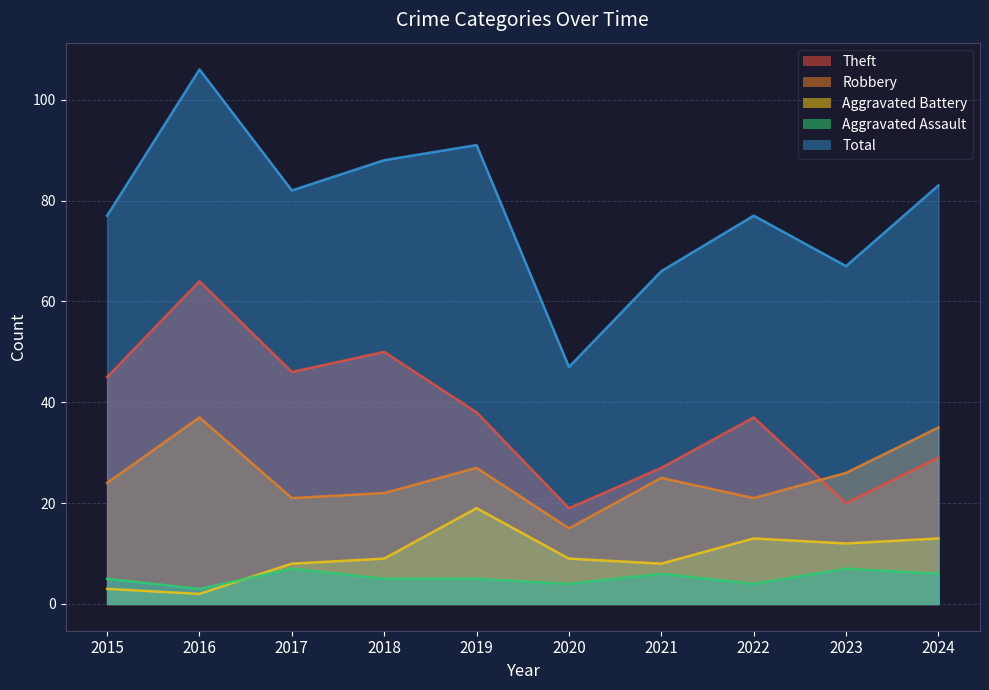

Rank the series by their maximum value, from highest to lowest.

Total, Theft, Robbery, Aggravated Battery, Aggravated Assault